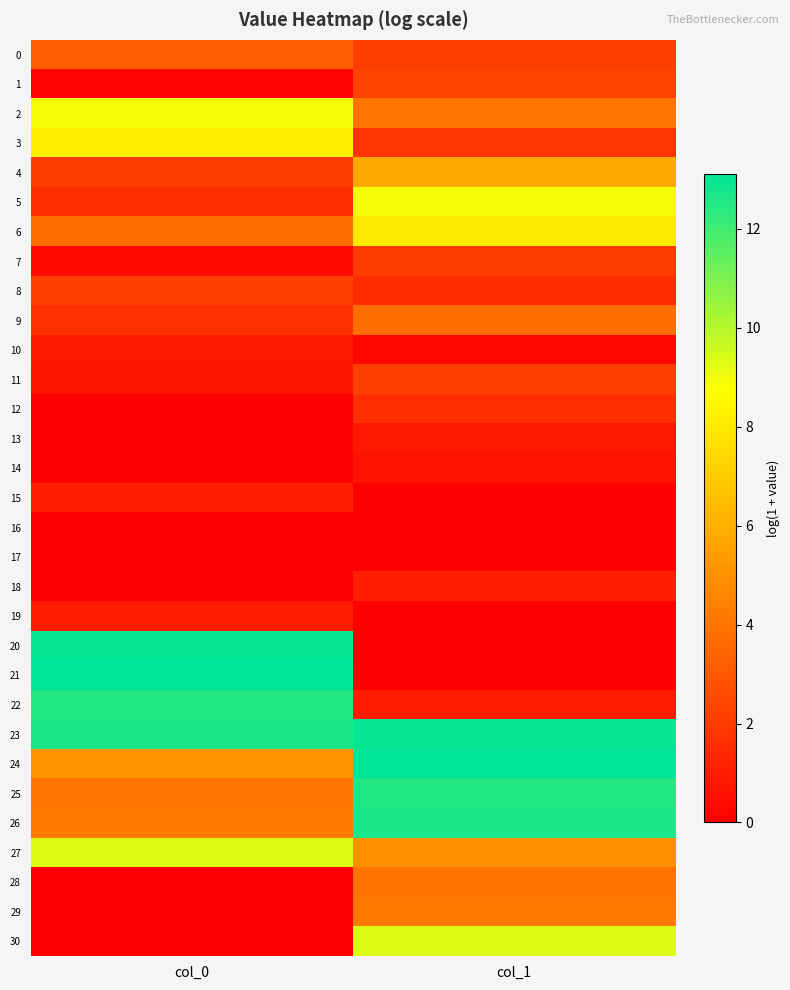

What is the maximum value shown in the chart?

13.1